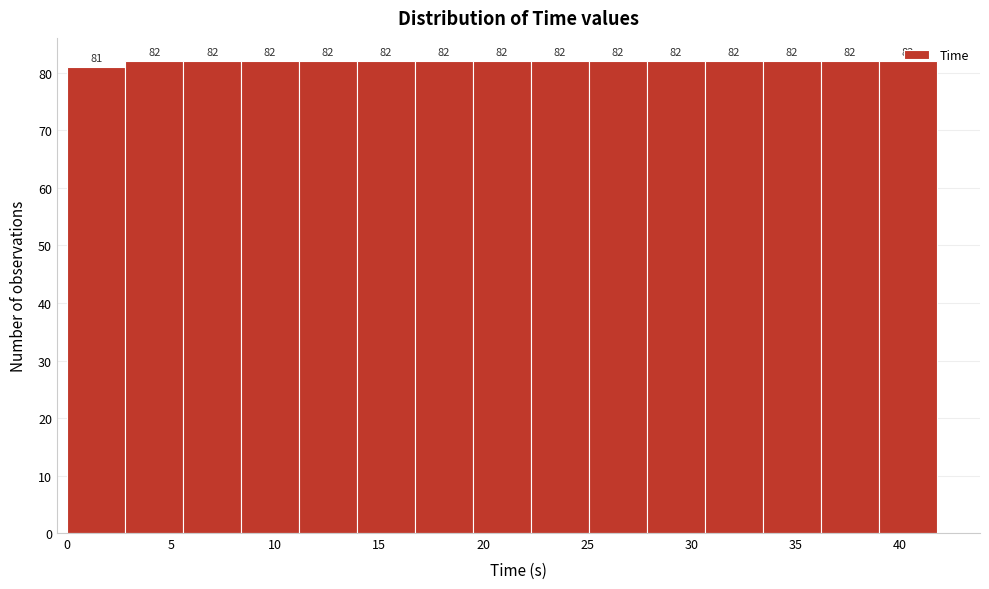

Reading left to right, list every bar in this chart as the range it spans on the x-axis followed by its height. The bar edges are not printed on the chart, so give them approximately, as read against the axis.

0.0 to 3.0: 81
3.0 to 5.5: 82
5.5 to 8.5: 82
8.5 to 11.0: 82
11.0 to 14.0: 82
14.0 to 16.5: 82
16.5 to 19.5: 82
19.5 to 22.5: 82
22.5 to 25.0: 82
25.0 to 28.0: 82
28.0 to 30.5: 82
30.5 to 33.5: 82
33.5 to 36.0: 82
36.0 to 39.0: 82
39.0 to 42.0: 82